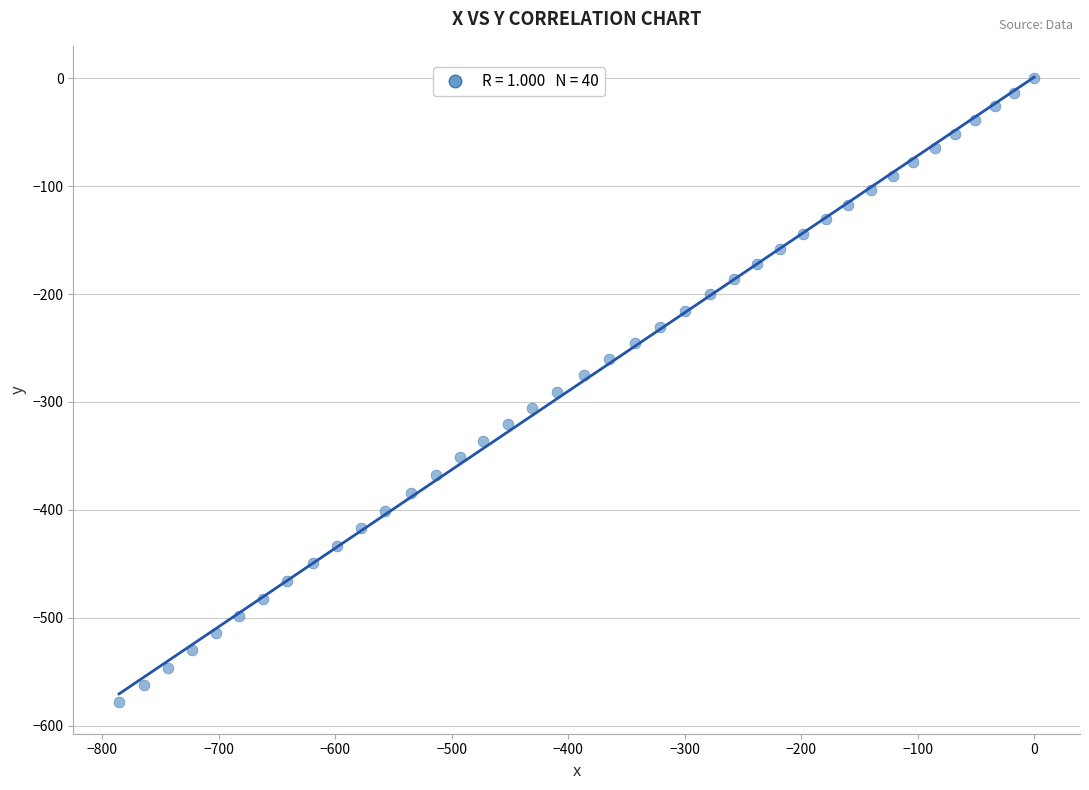

What is the range of Y values (max minus min)?

578.6